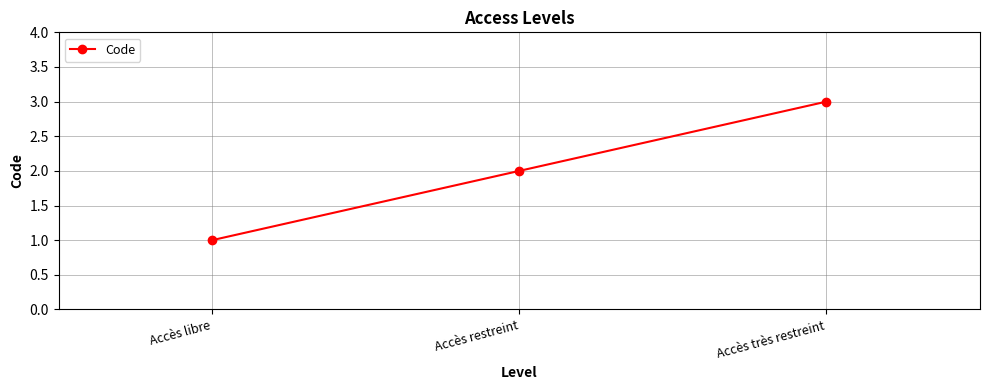

What is the approximate value at Accès libre?

1